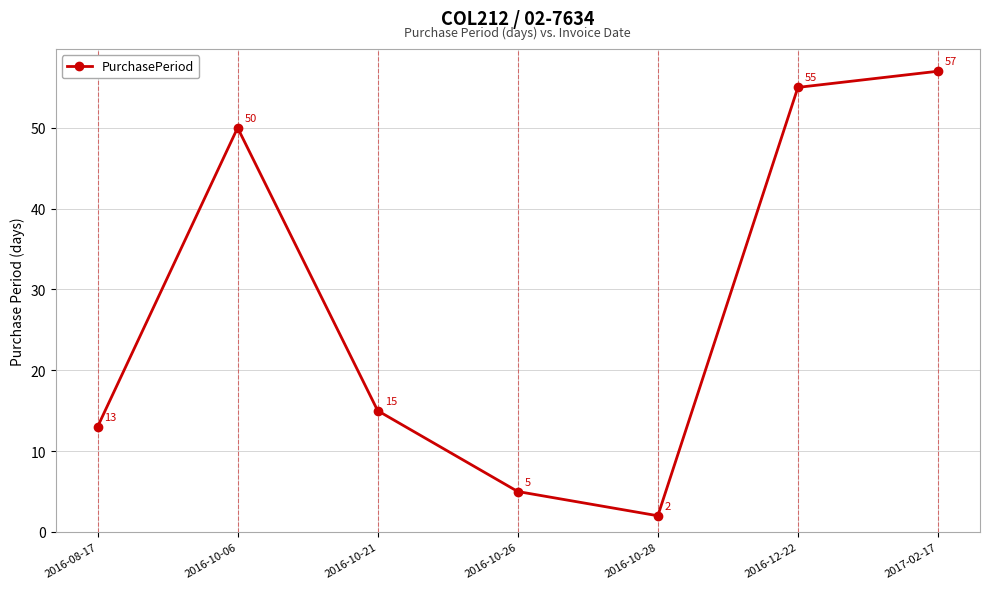

Which category has the highest value across all series?

2017-02-17